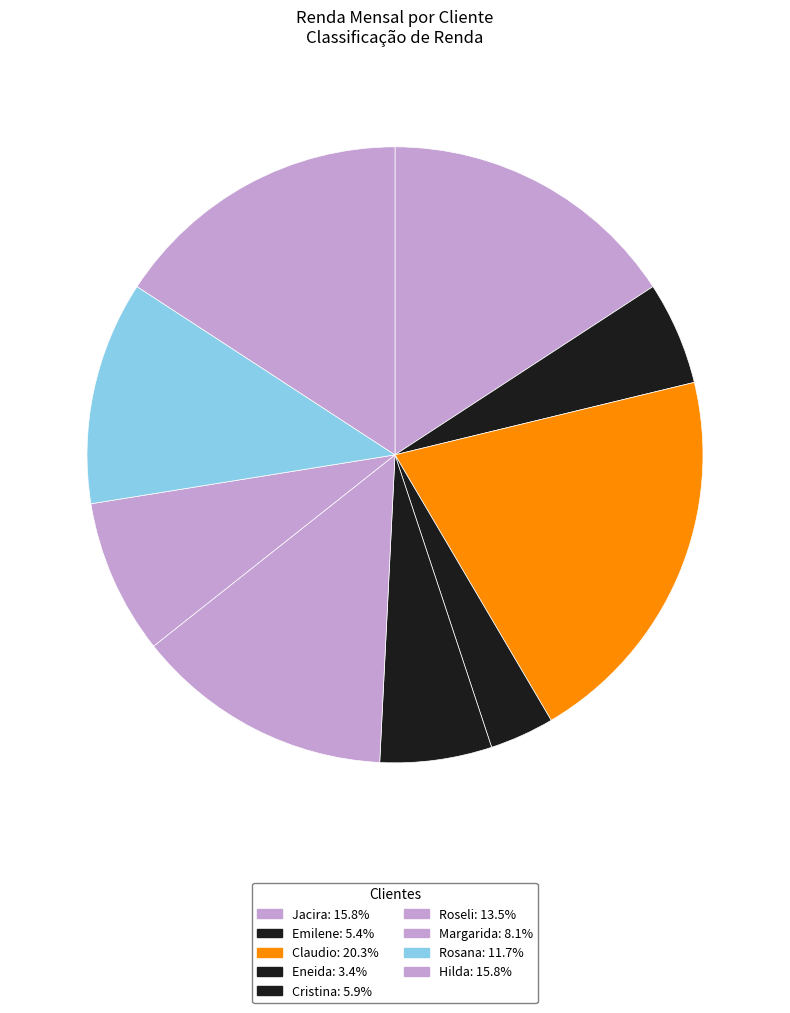

To the nearest percent, what is the difference between the Claudio and Emilene slice percentages?

15%